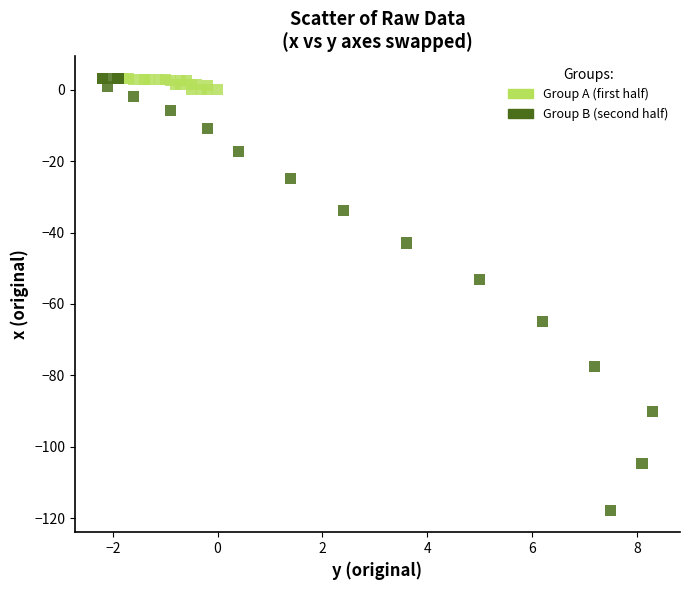

Which series has the largest Y range (max minus min)?

Group B (second half)